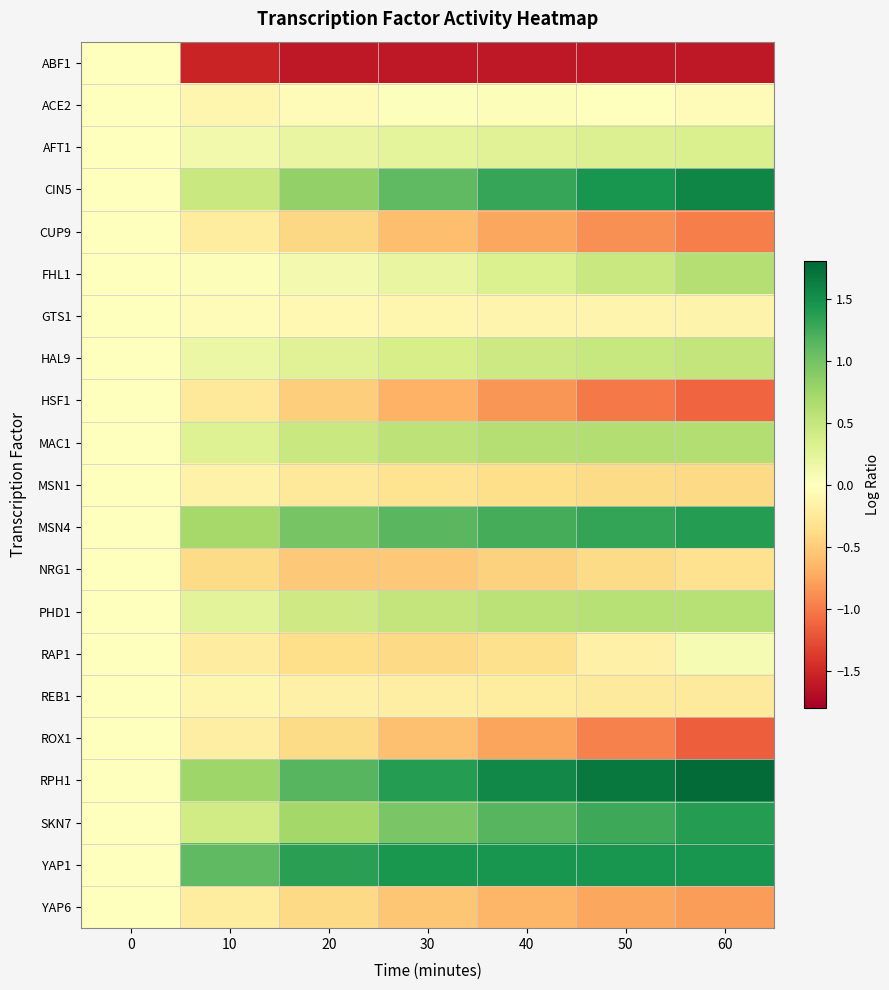

At which category is the sum across all series the highest?

60